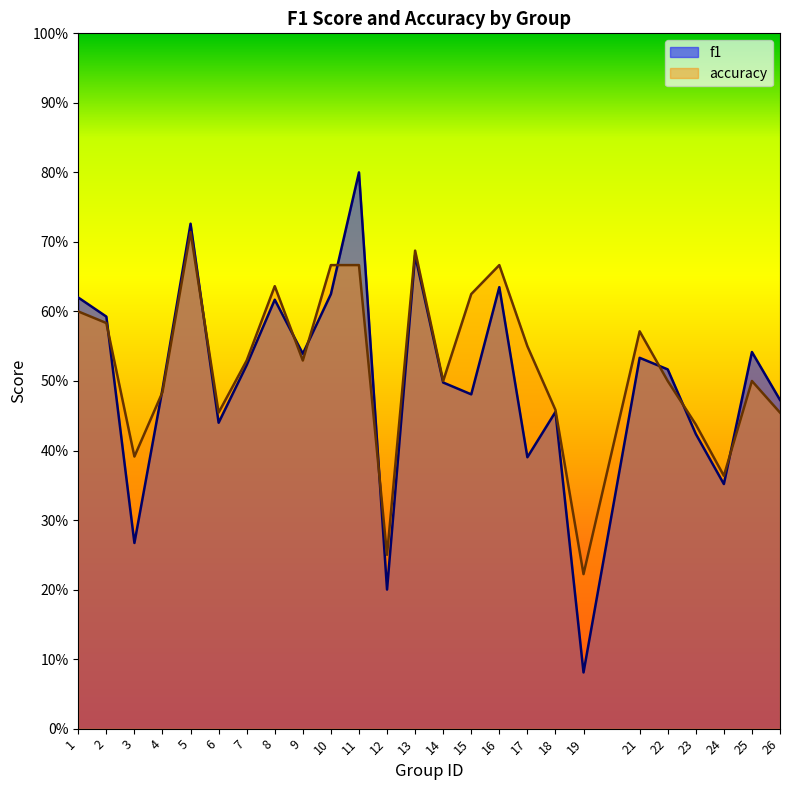

Count the accuracy values in the range 0 to 1.

25